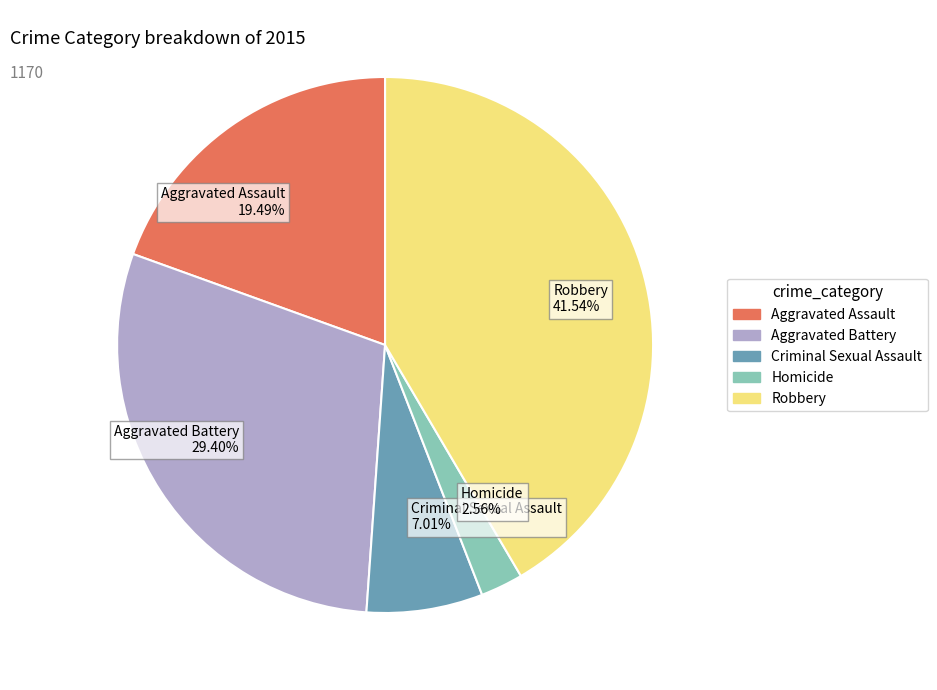

Approximately how many times larger is the value at Robbery 41.54% compared to Criminal Sexual Assault 7.01%?

5.9